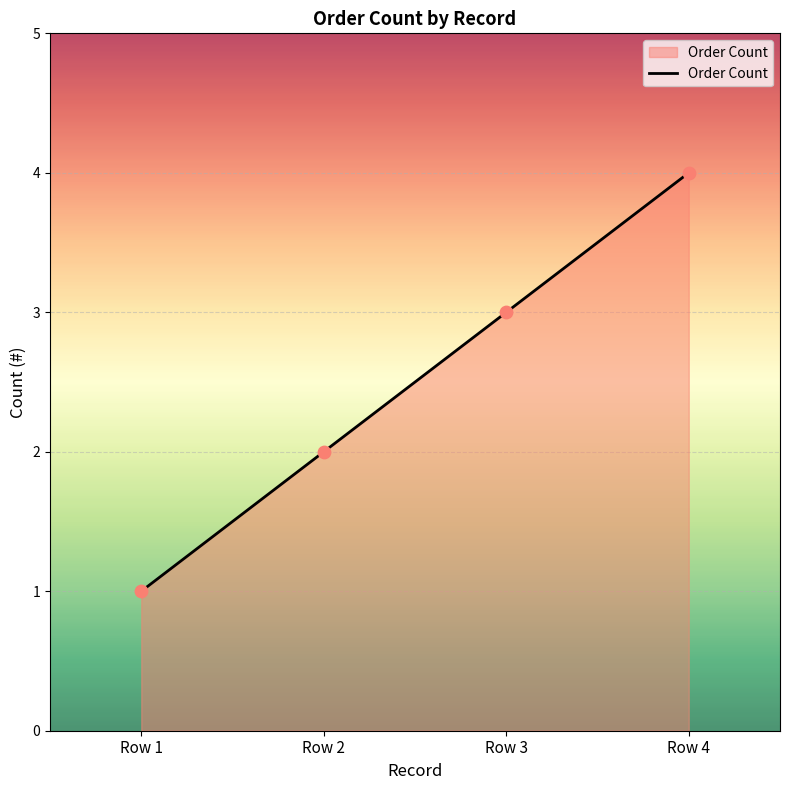

What is the change in value from Row 2 to Row 3?

+1